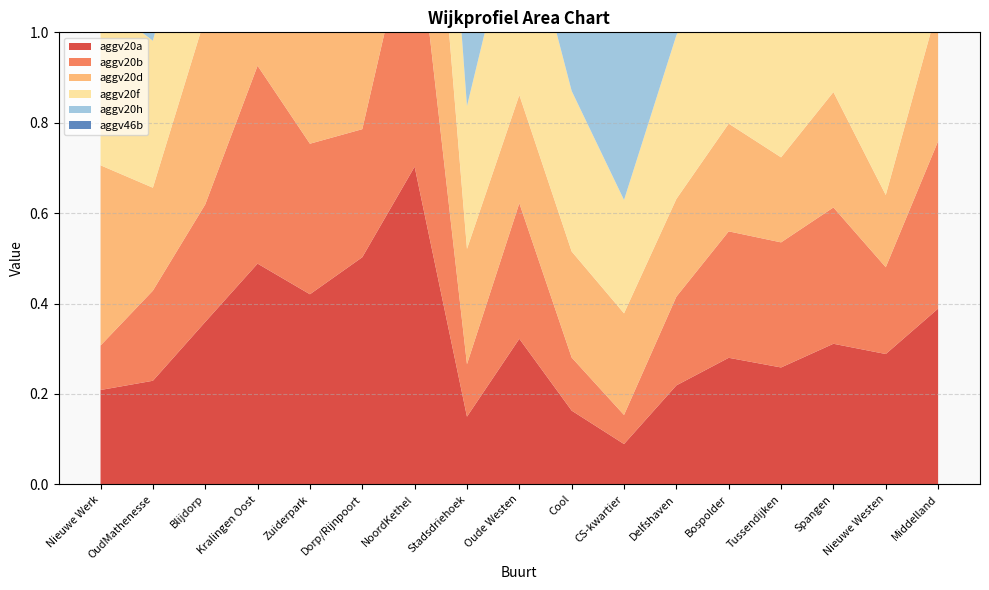

Reading left to right, extract all data points from this chart.

aggv20a: 0.2	0.2	0.4	0.5	0.4	0.5	0.7	0.1	0.3	0.2	0.1	0.2	0.3	0.3	0.3	0.3	0.4
aggv20b: 0.1	0.2	0.3	0.4	0.3	0.3	0.6	0.1	0.3	0.1	0.1	0.2	0.3	0.3	0.3	0.2	0.4
aggv20d: 0.4	0.2	0.4	0.5	0.4	0.4	0.6	0.3	0.2	0.2	0.2	0.2	0.2	0.2	0.3	0.2	0.3
aggv20f: 0.4	0.3	0.4	0.5	0.4	0.6	0.5	0.3	0.5	0.4	0.3	0.4	0.4	0.4	0.4	0.4	0.4
aggv20h: 0.6	0.3	0.7	0.6	0.6	0.6	0.8	0.5	0.5	0.5	0.5	0.5	0.5	0.4	0.5	0.5	0.6
aggv46b: 0.6	0.6	0.6	0.7	0.5	0.6	0.7	0.5	0.5	0.6	0.6	0.6	0.6	0.6	0.5	0.6	0.6